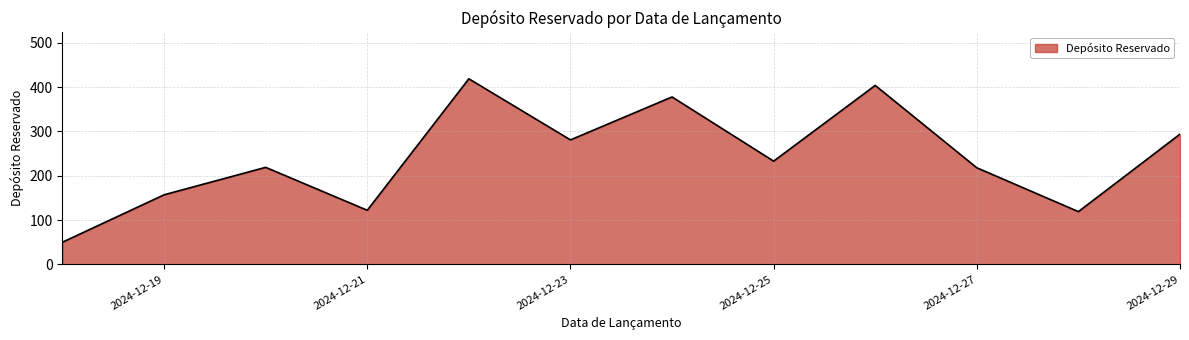

What is the smallest value displayed?

50